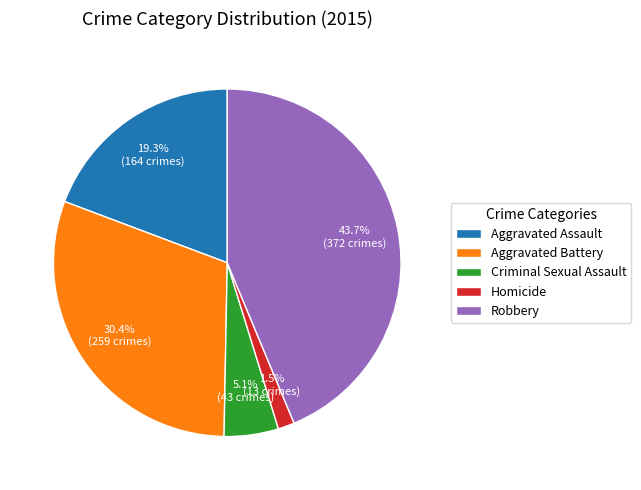

Count the number of slices in the pie.

5